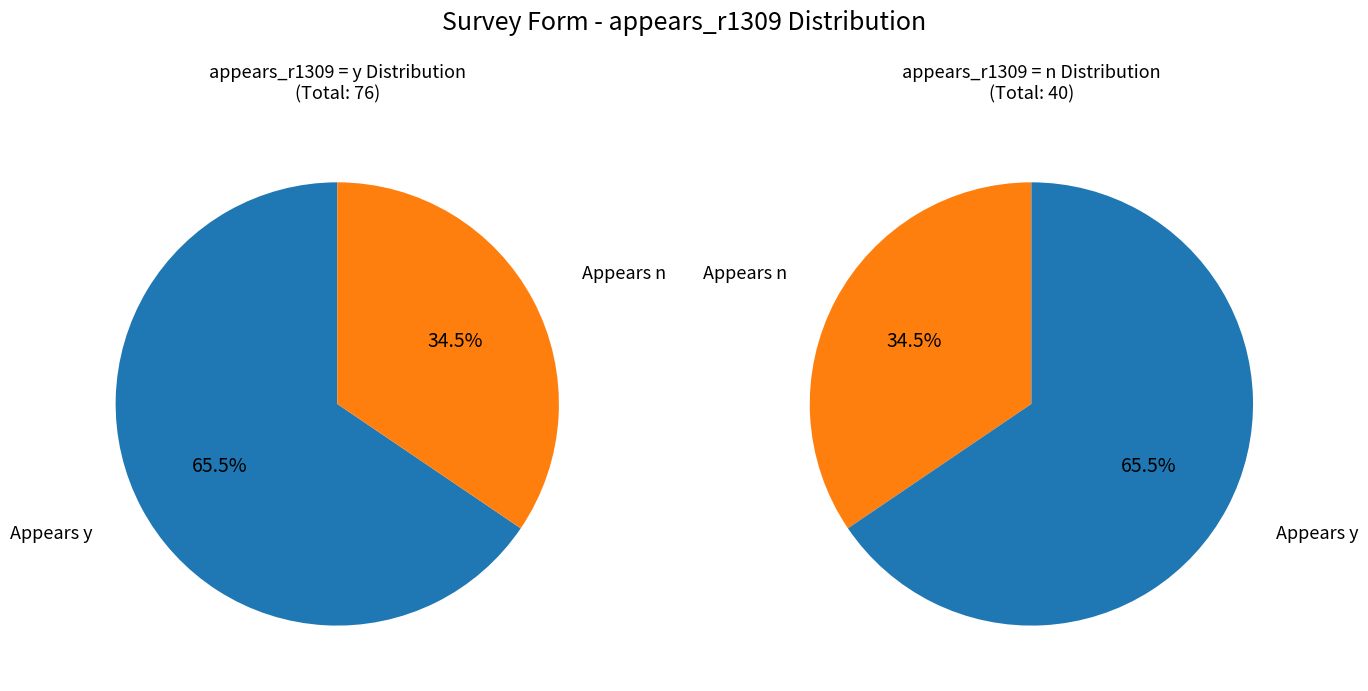

The Appears in R1309 (y) slice represents 80% of the pie. True or false?

False